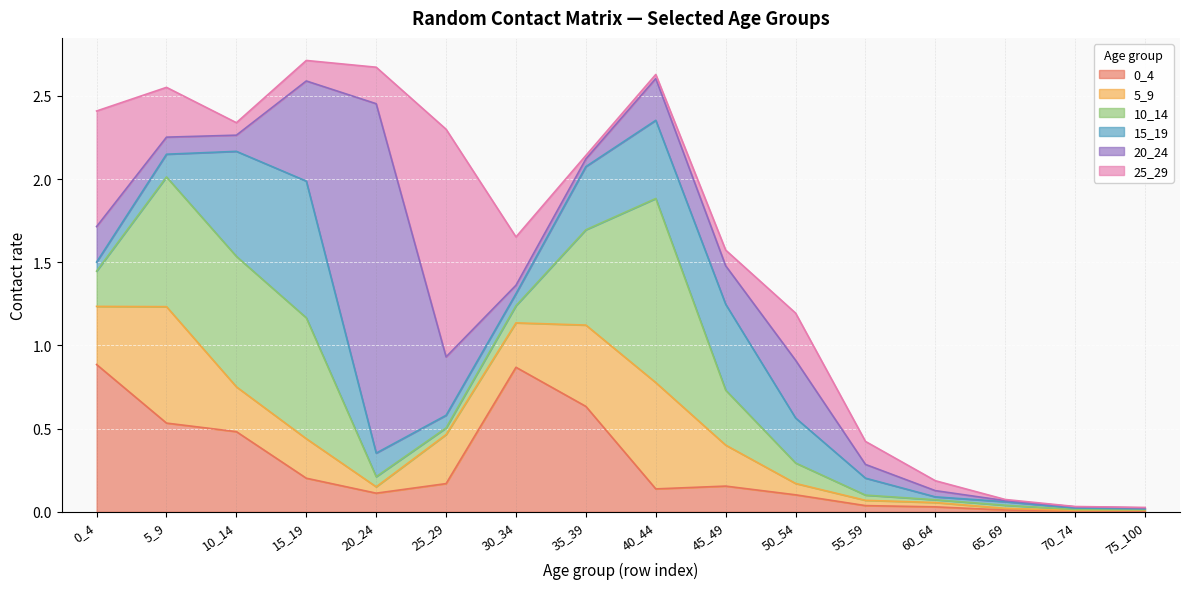

List the labels in order of 20_24 value, smallest first.

75_100, 65_69, 70_74, 60_64, 35_39, 30_34, 55_59, 10_14, 5_9, 0_4, 45_49, 40_44, 50_54, 25_29, 15_19, 20_24